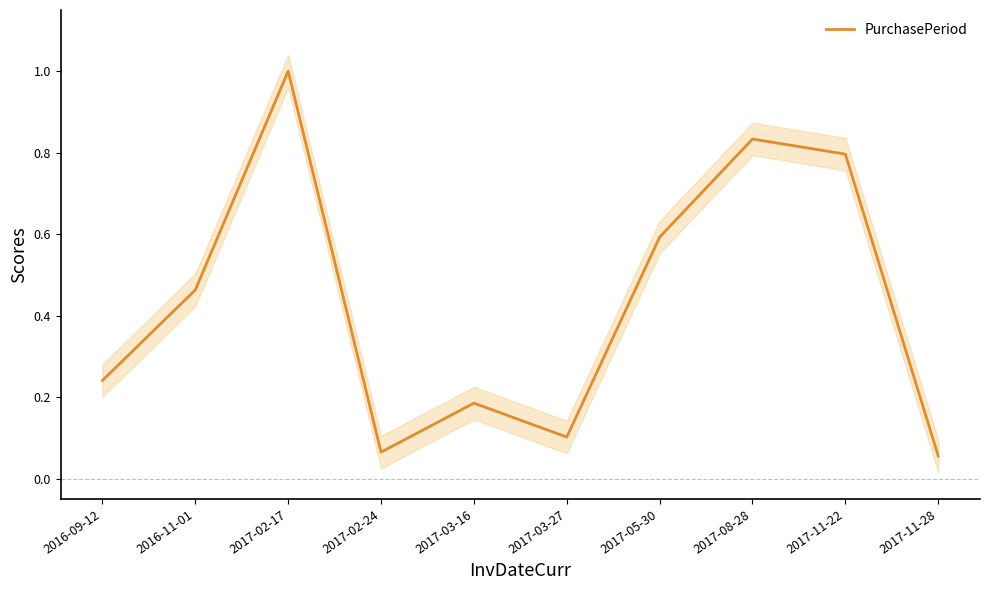

What is the average value?

0.4